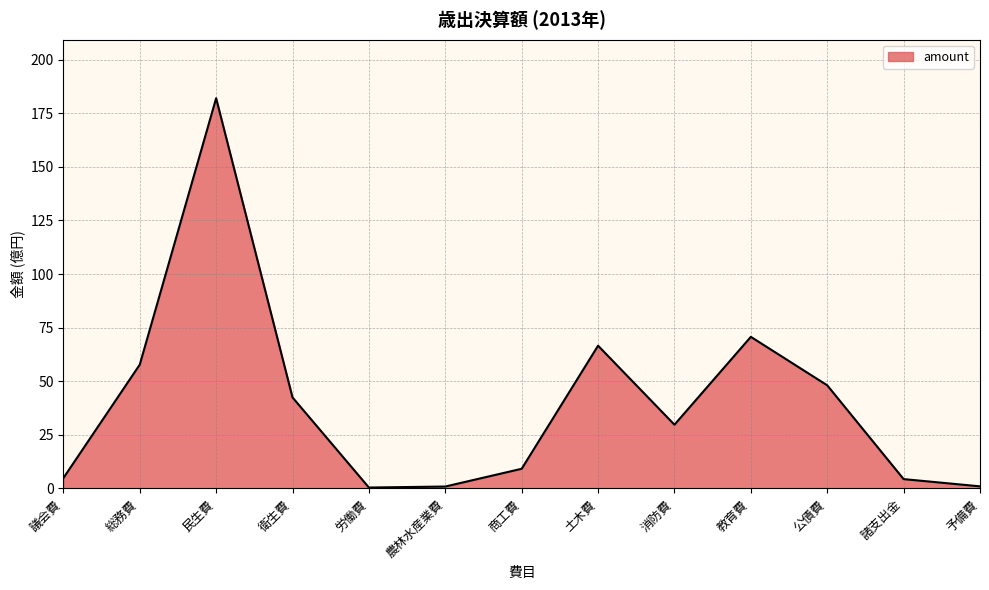

What position from the left is 教育費?

10